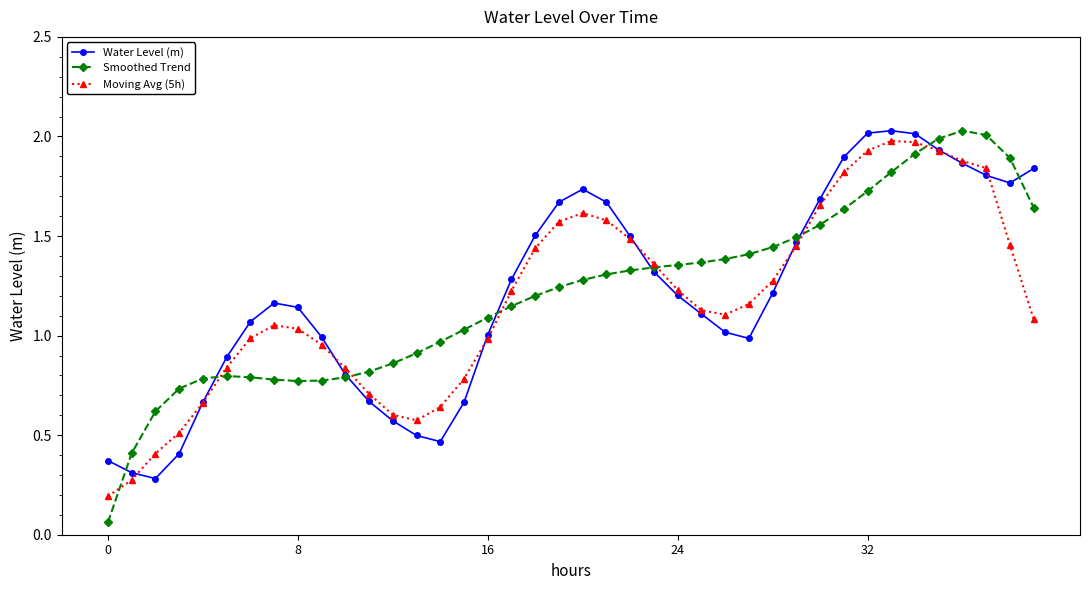

Does the chart display data point markers on the line(s)?

Yes